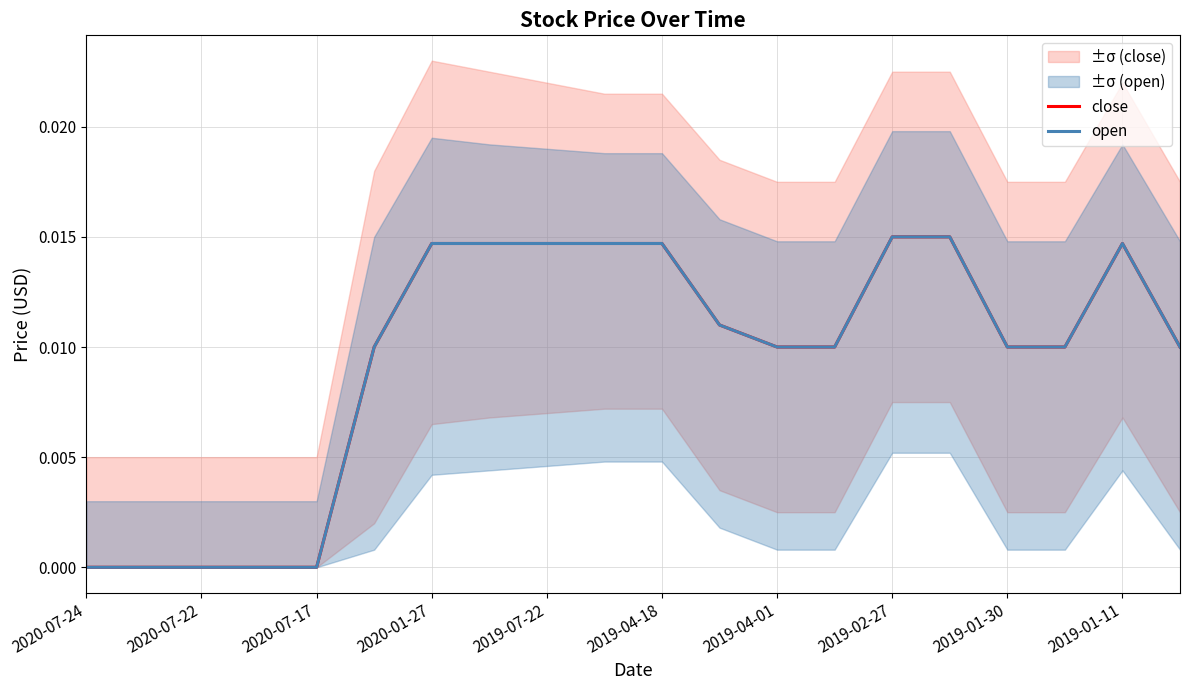

Does the chart have visible grid lines?

Yes